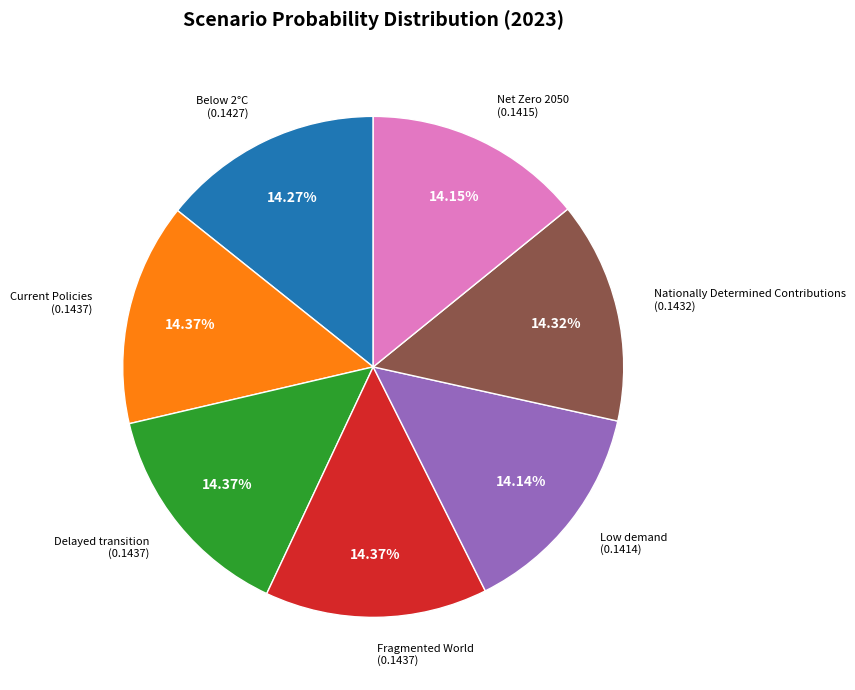

Does any single category account for the majority?

No